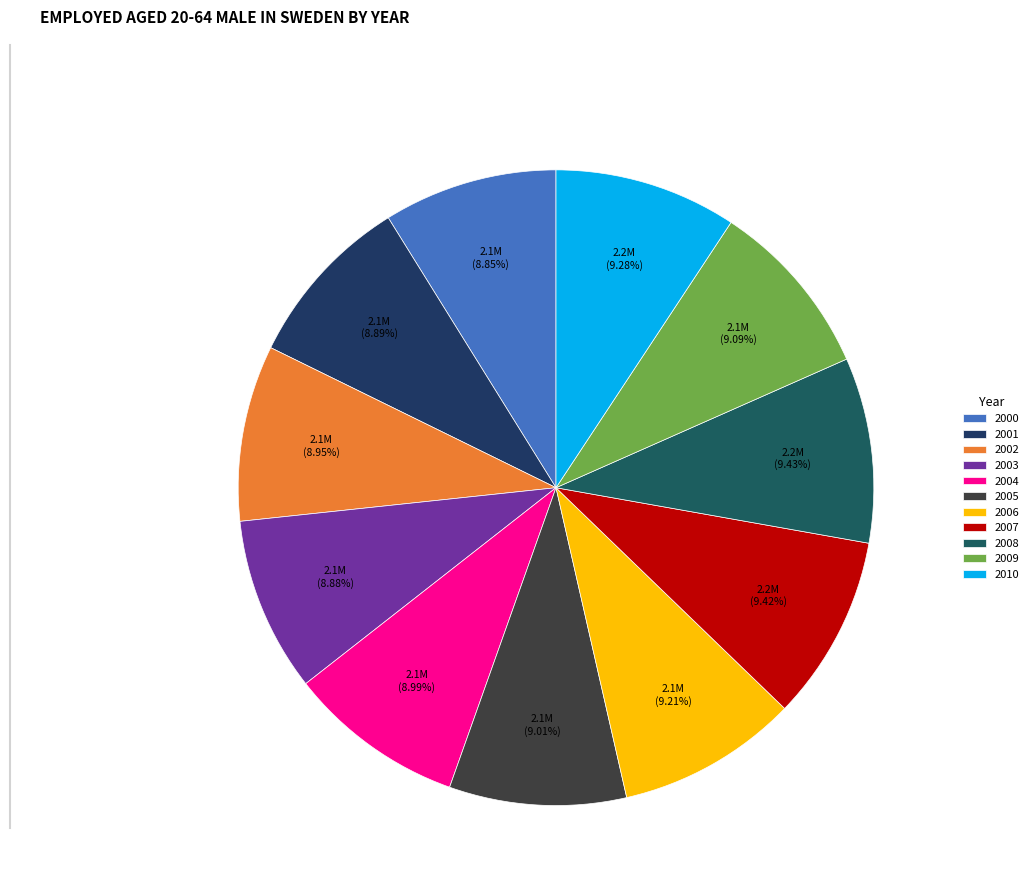

How many slices are in this pie chart?

11